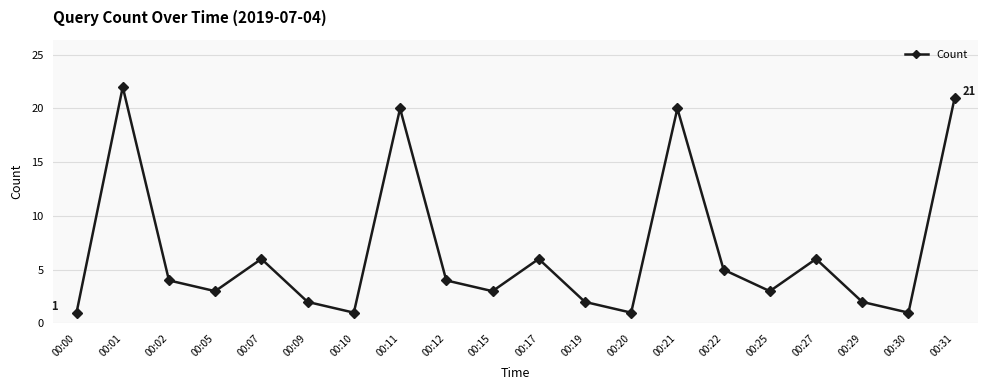

How many points are lower than both their immediate neighbors (excluding endpoints)?

6